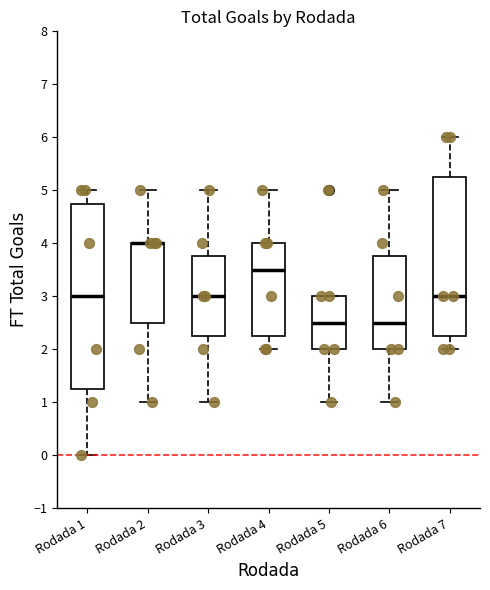

Where is the lower edge of the box for Rodada 5 on the y-axis? The values are not printed on the chart, so give them approximately, as read against the axis.

2.0